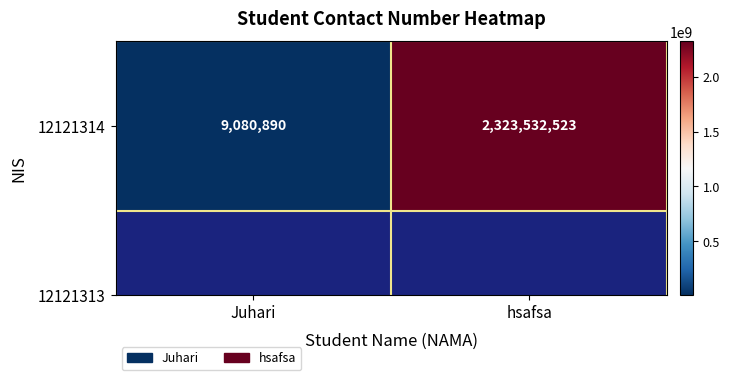

Is it true that the value at hsafsa is 2323532523?

True